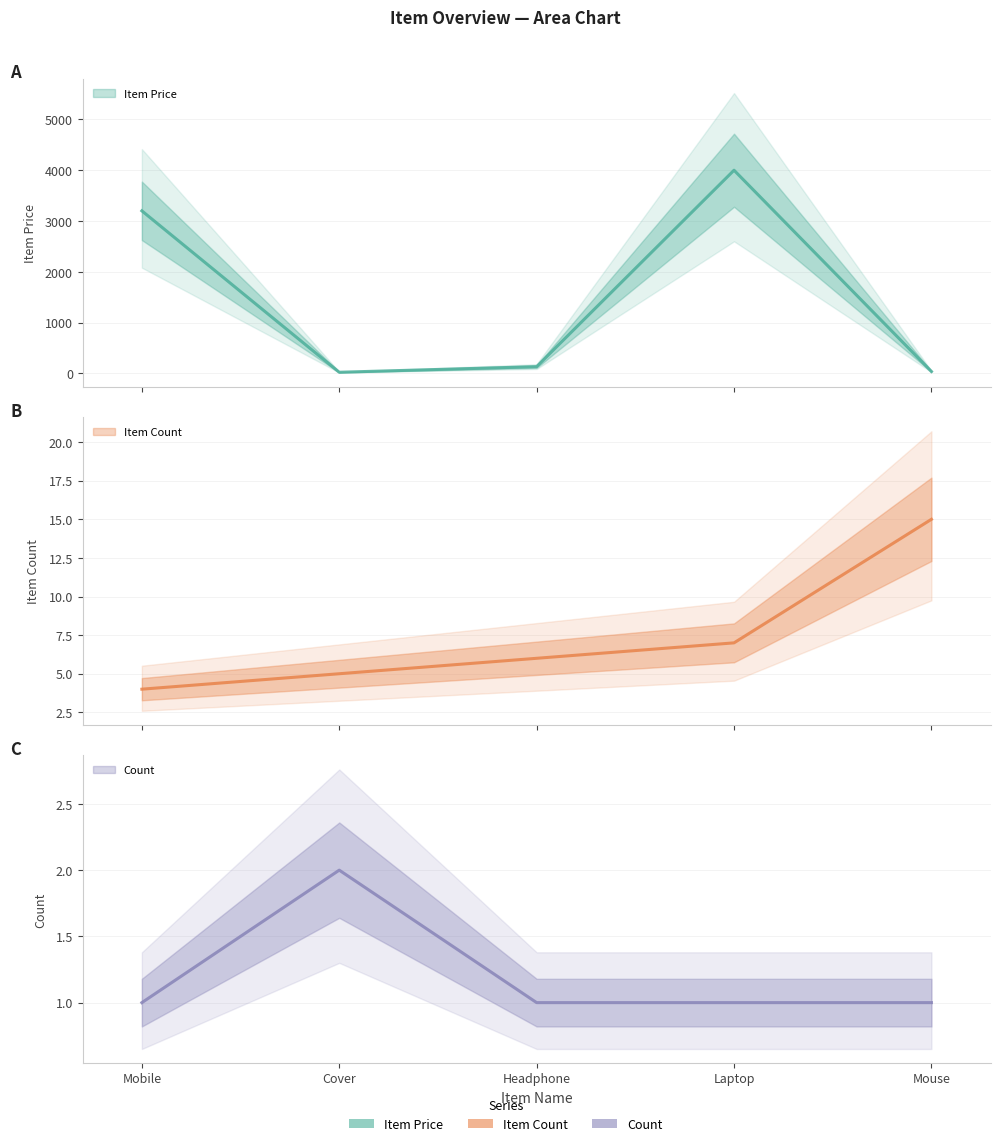

True or false: Count has a value of 0 at Headphone.

False